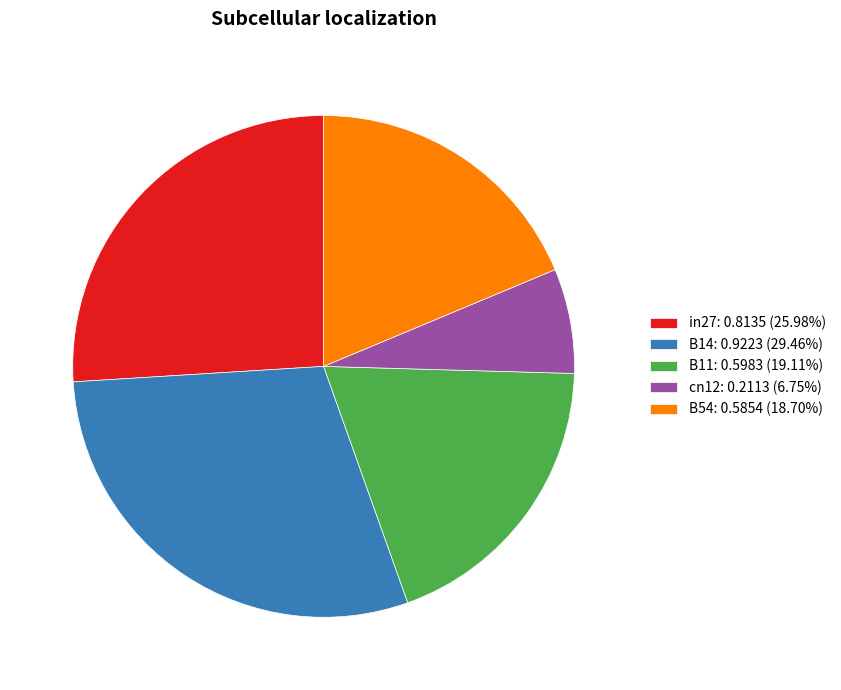

Is the sum of B11: 0.5983 (19.11%) and B54: 0.5854 (18.70%) greater than half?

No